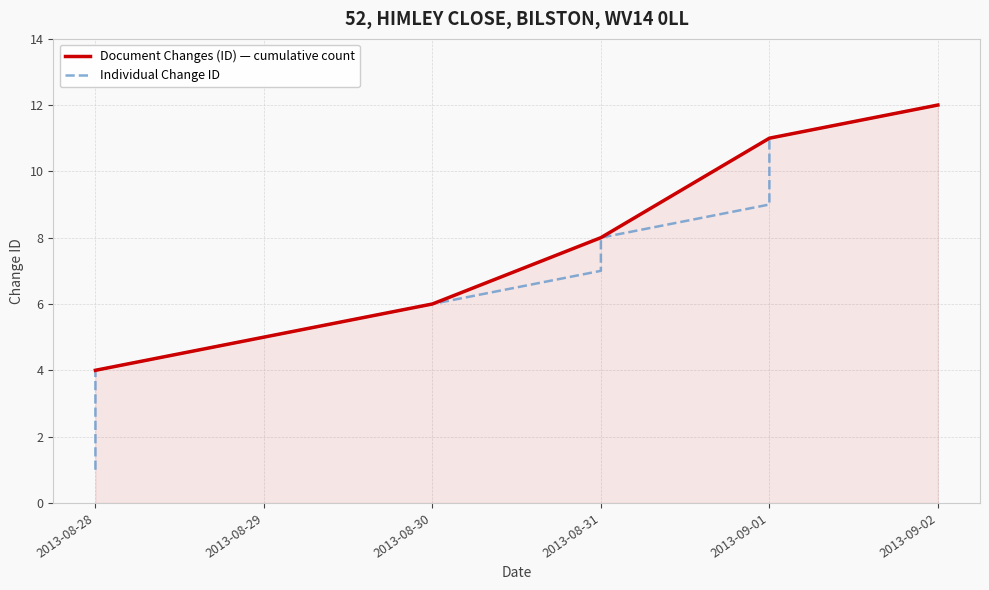

Reading right to left, transcribe all the data shown in this chart.

2013-09-02=12	2013-09-01=11	2013-09-01=10	2013-09-01=9	2013-08-31=8	2013-08-31=7	2013-08-30=6	2013-08-29=5	2013-08-28=4	2013-08-28=3	2013-08-28=2	2013-08-28=1